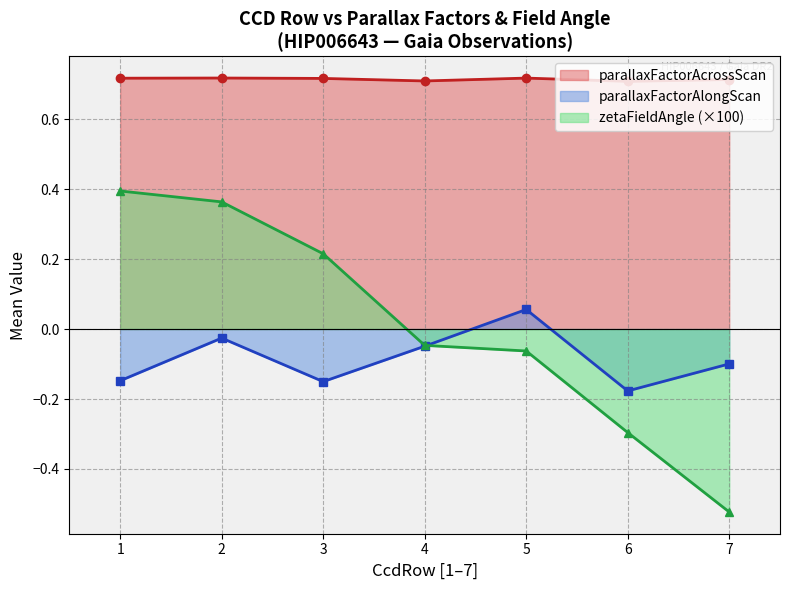

How many lines are shown in the chart?

3